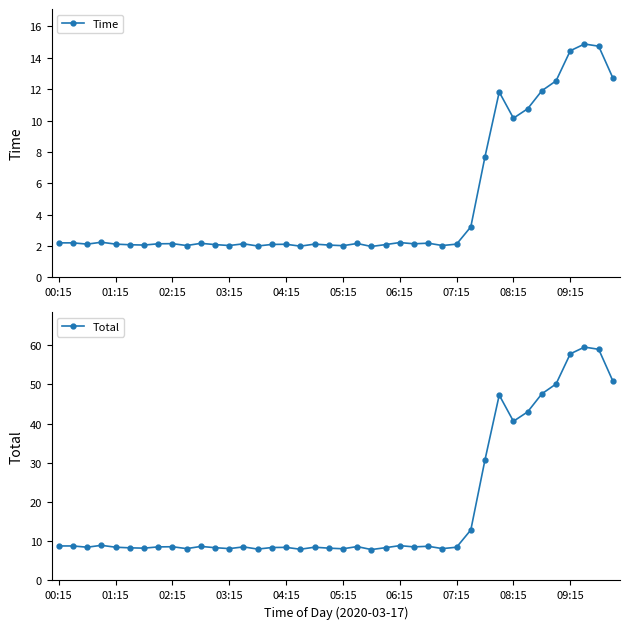

Where does the Total series first go above 8?

00:15